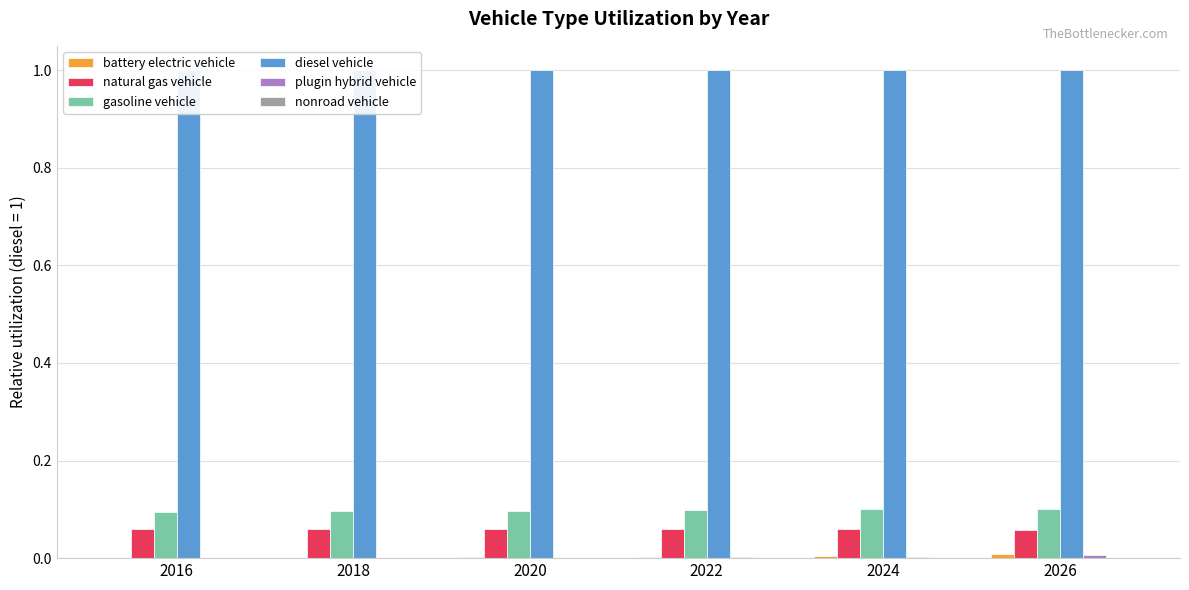

What is the total value across all series at 2022?

1.2